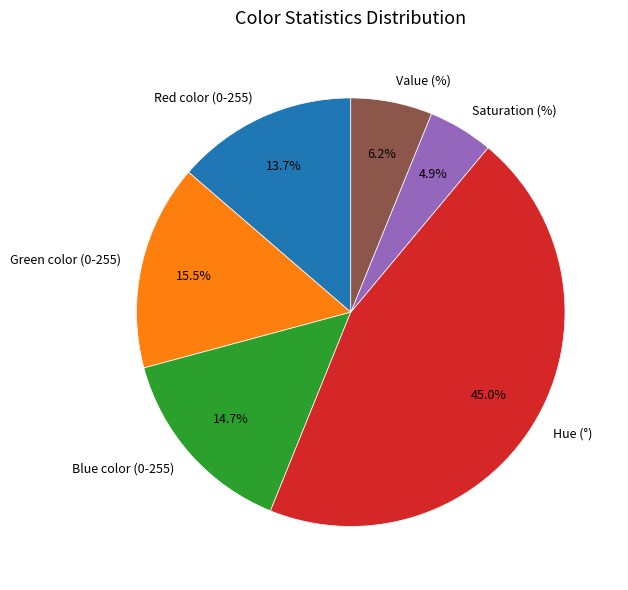

Rank the categories by value from lowest to highest.

Saturation (%), Value (%), Red color (0-255), Blue color (0-255), Green color (0-255), Hue (°)